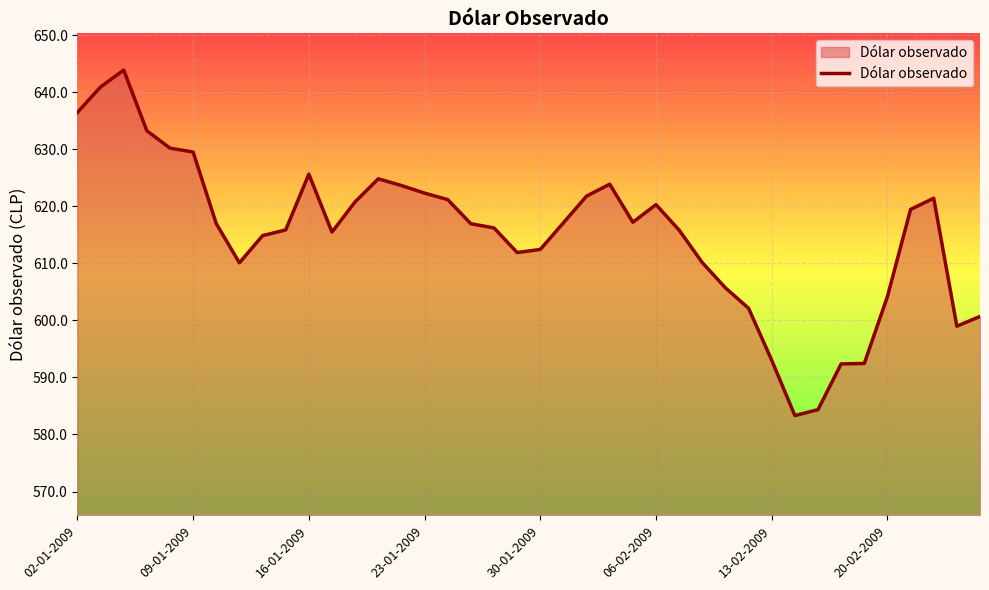

What is the minimum value shown in the chart?

583.3